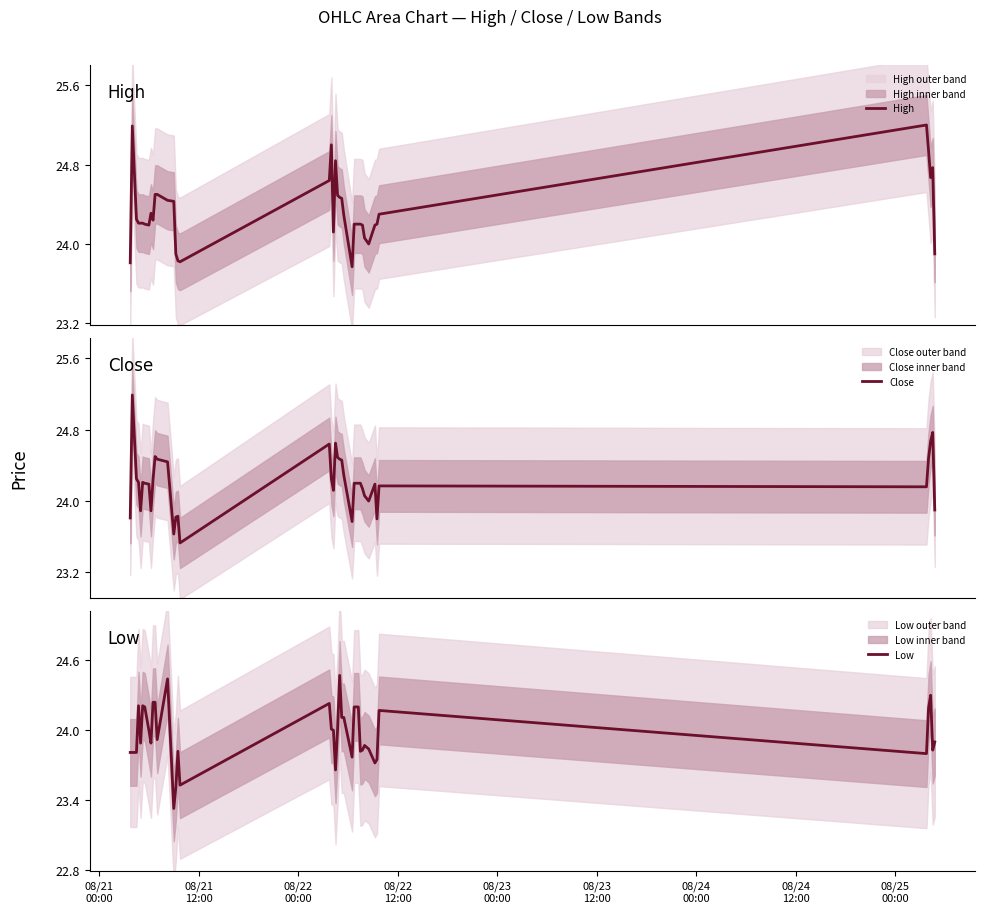

Rank the series by their average value, from lowest to highest.

Low, Close, High